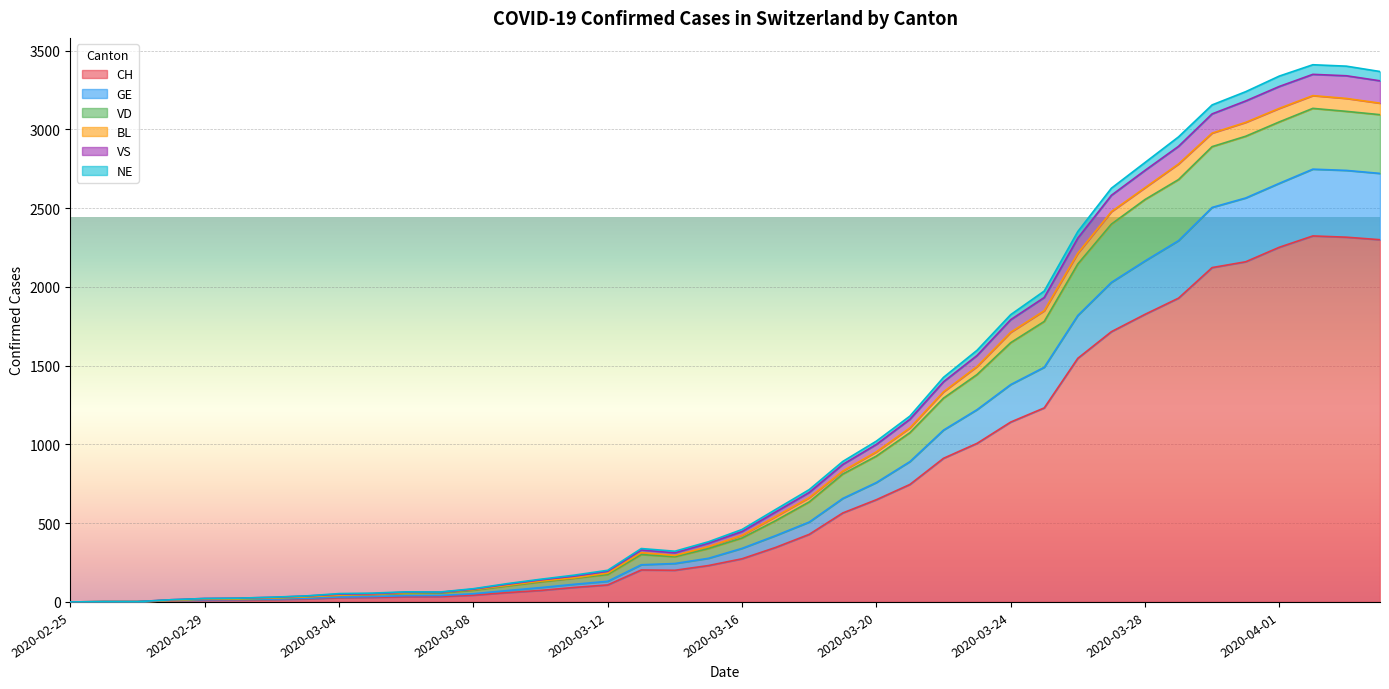

What are all the series names shown in the legend?

CH, GE, VD, BL, VS, NE